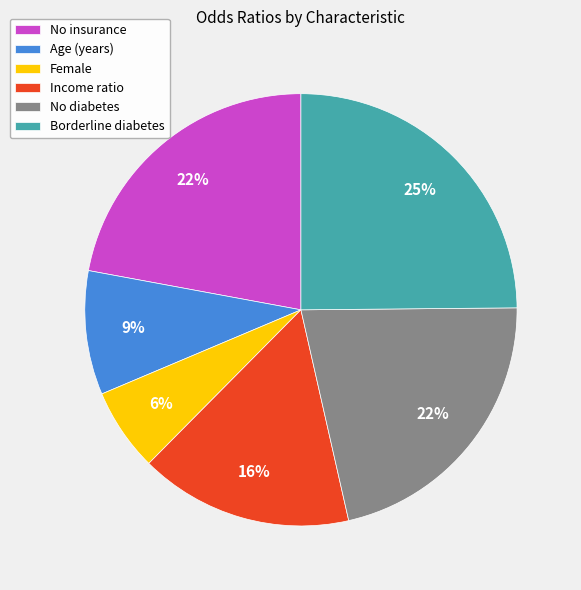

Is it true that No diabetes is 16% of the pie?

False